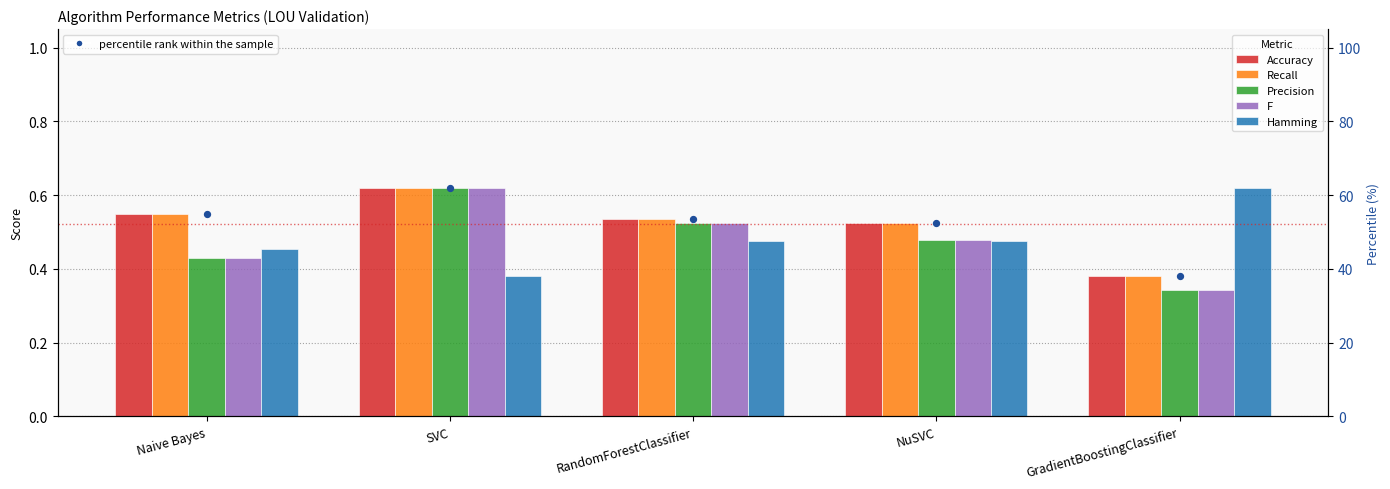

What are all the series names shown in the legend?

Accuracy, Recall, Precision, F, Hamming, percentile rank within the sample